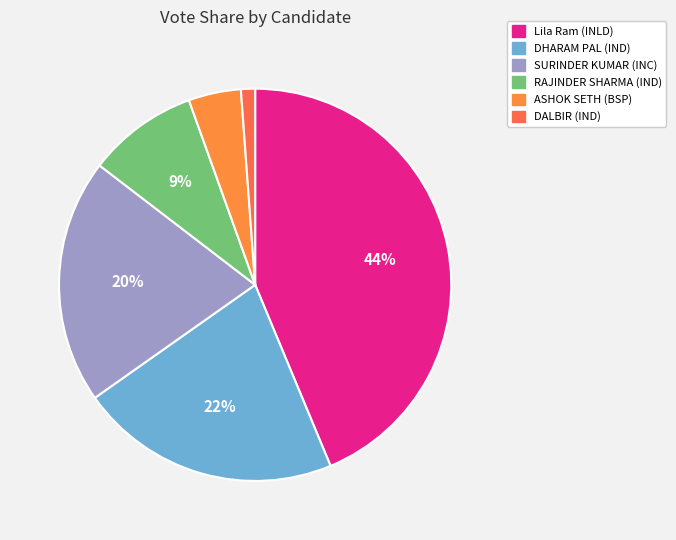

Is the sum of SURINDER KUMAR (INC) and ASHOK SETH (BSP) greater than half?

No